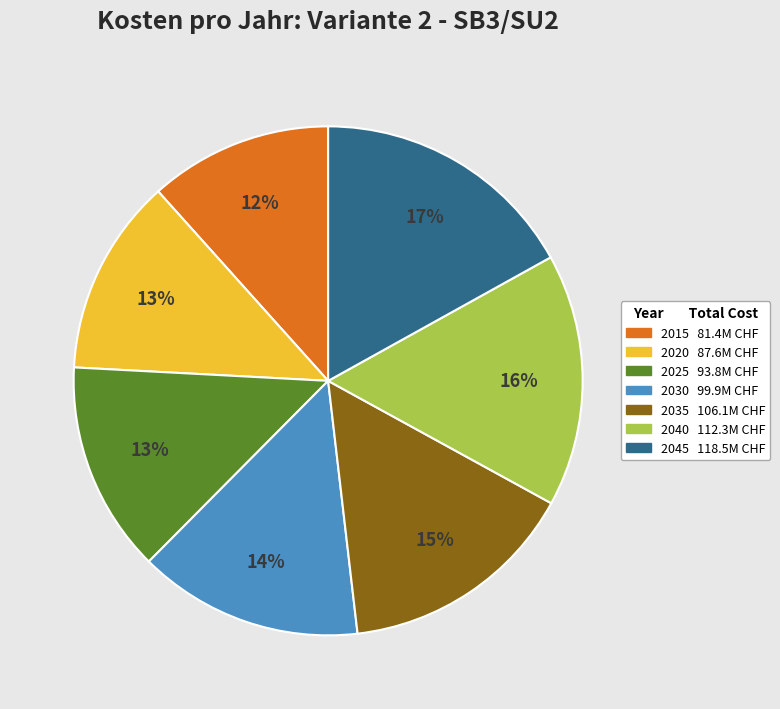

Combined, do 2015 and 2030 account for over 50%?

No